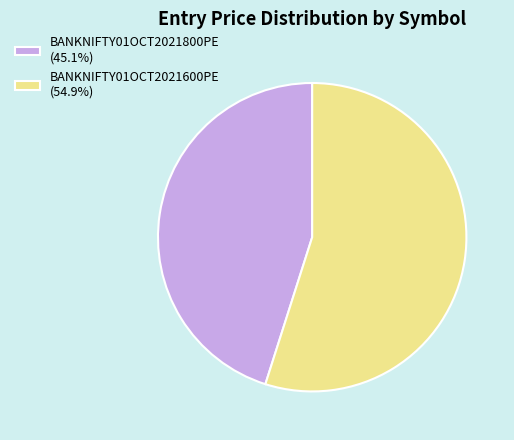

Which slice is the largest?

BANKNIFTY01OCT2021600PE